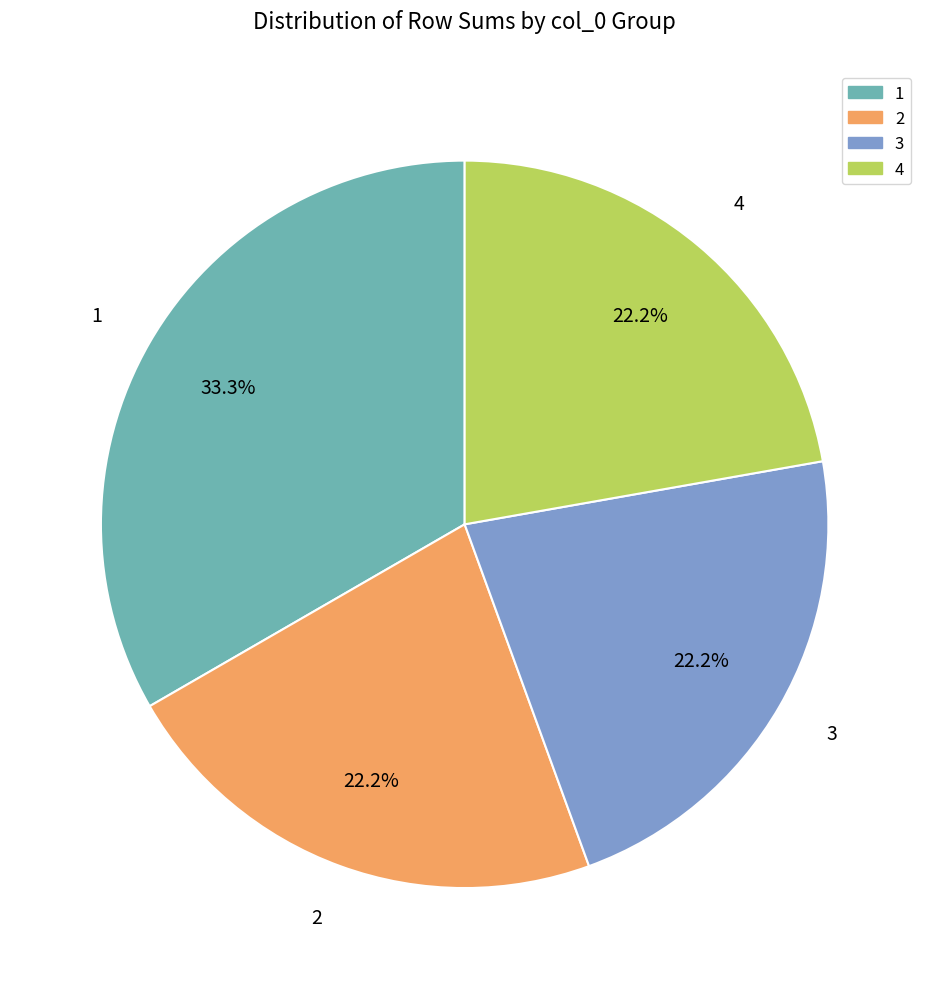

To the nearest percent, what is the difference between the largest and smallest slice percentages?

11%